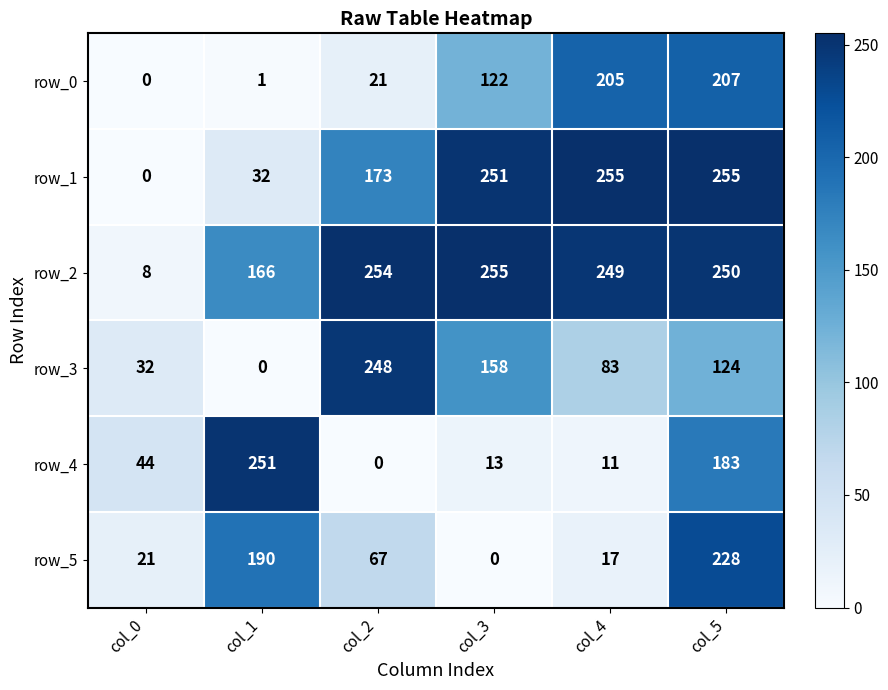

True or false: row_1 has a value of 32 at col_1.

True